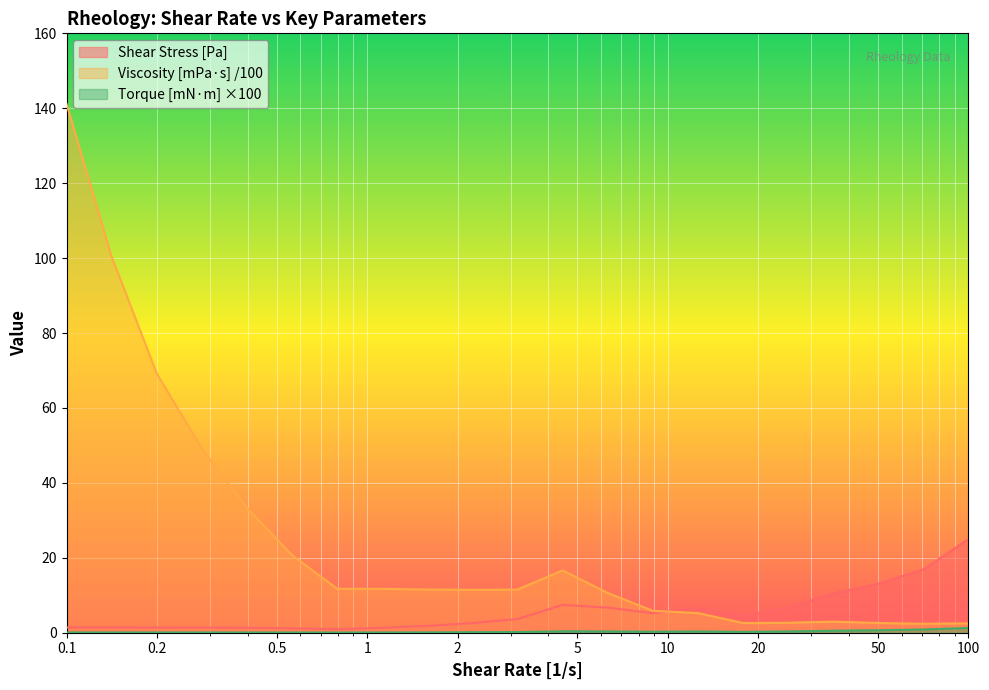

What is the average value of the Shear Stress [Pa] series?

5.8